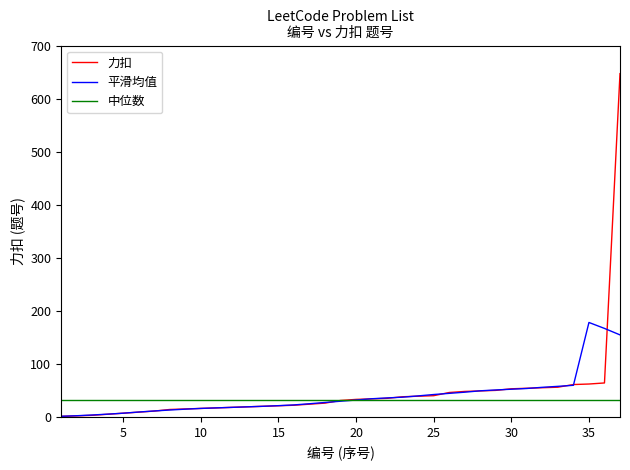

Rank the categories by value from lowest to highest.

1, 2, 3, 4, 5, 6, 7, 8, 9, 10, 11, 12, 13, 14, 15, 16, 17, 18, 19, 20, 21, 22, 23, 24, 25, 26, 27, 28, 29, 30, 31, 32, 33, 34, 35, 36, 37